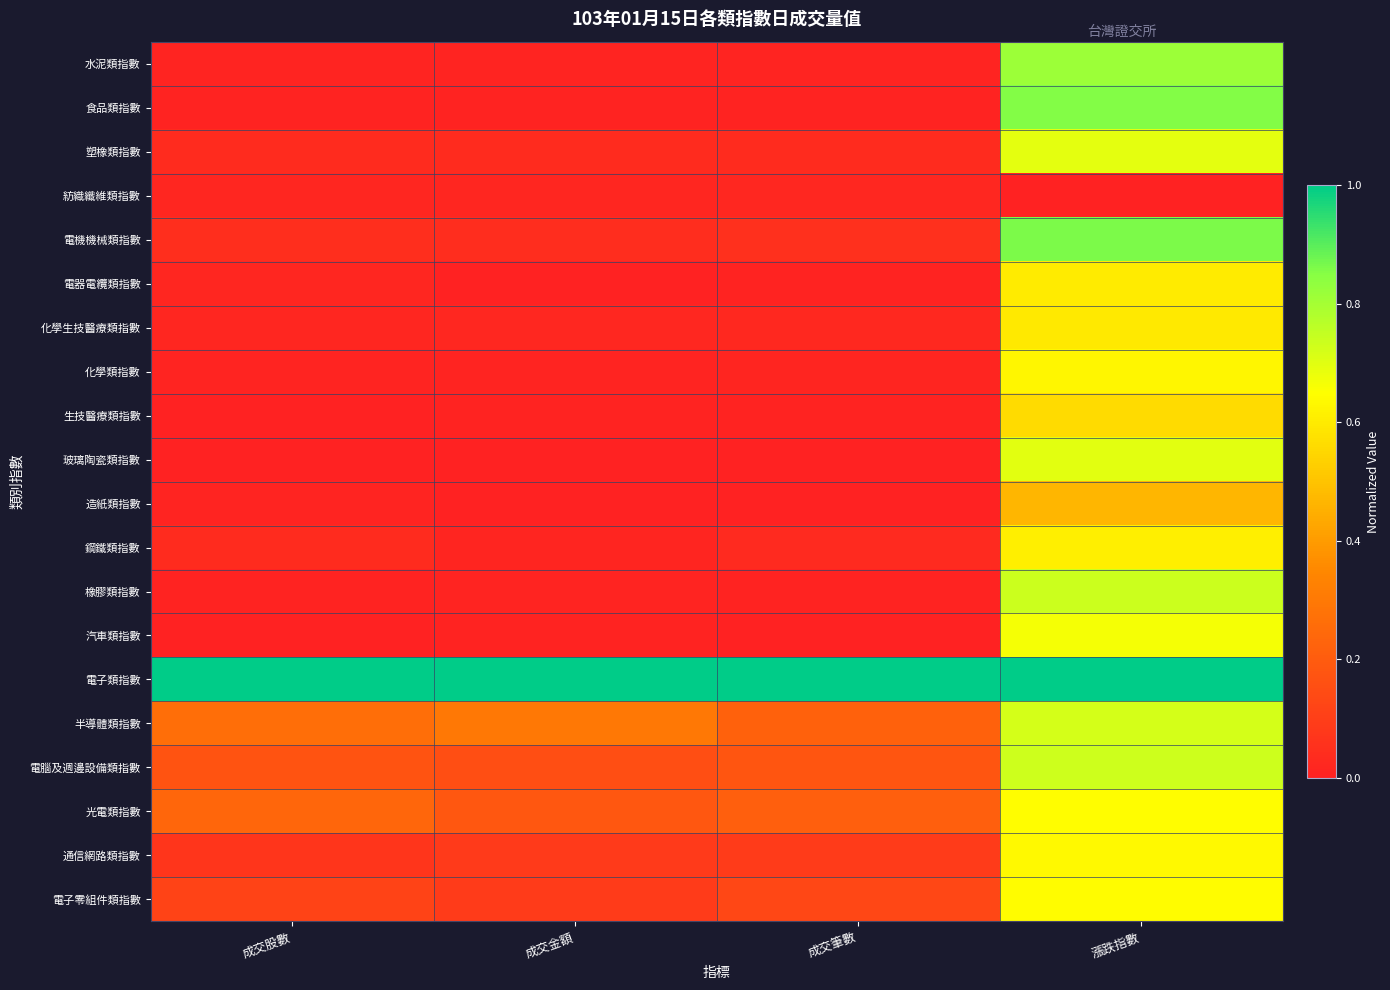

List the series in order of their peak value, highest first.

電子類指數, 電機機械類指數, 食品類指數, 水泥類指數, 橡膠類指數, 電腦及週邊設備類指數, 半導體類指數, 玻璃陶瓷類指數, 塑橡類指數, 汽車類指數, 光電類指數, 電子零組件類指數, 通信網路類指數, 化學類指數, 鋼鐵類指數, 電器電纜類指數, 化學生技醫療類指數, 生技醫療類指數, 造紙類指數, 紡織纖維類指數